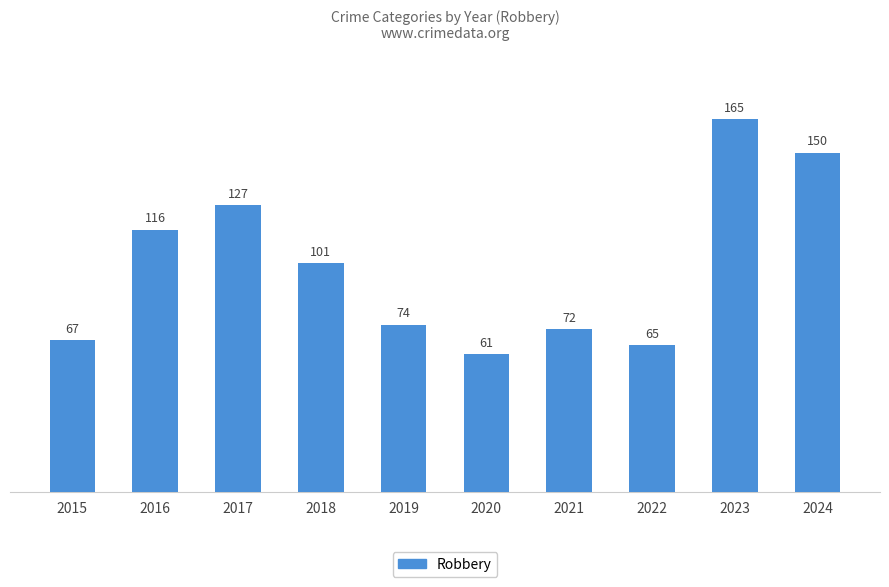

What is the ratio of the value at 2021 to the value at 2015?

1.1